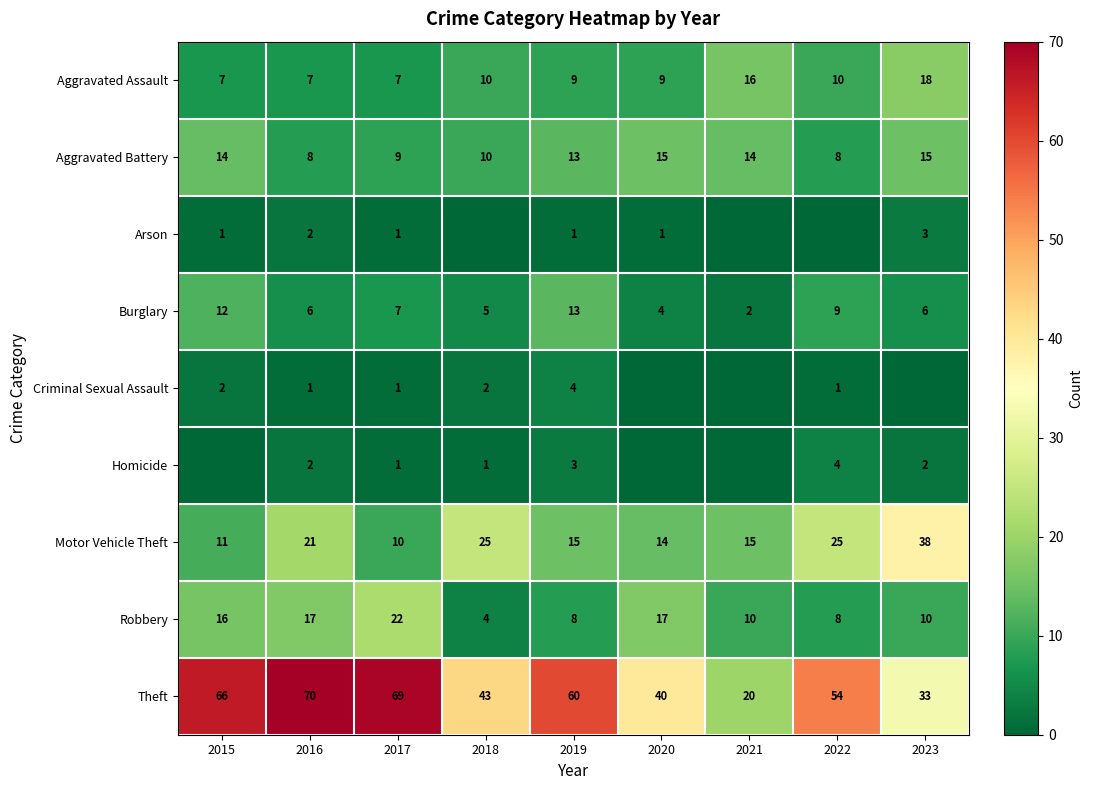

The Robbery series shows 10 at 2023. True or false?

True